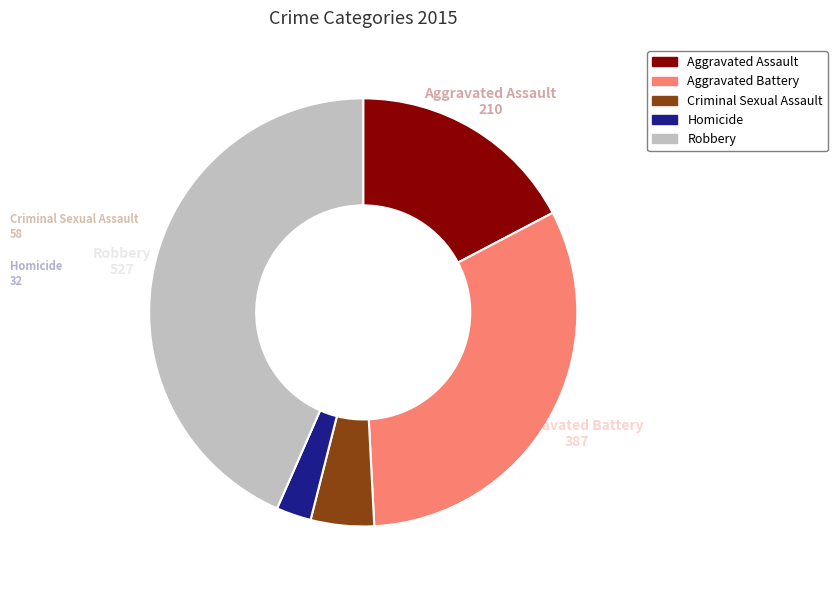

Rank the categories by value from highest to lowest.

Robbery, Aggravated Battery, Aggravated Assault, Criminal Sexual Assault, Homicide